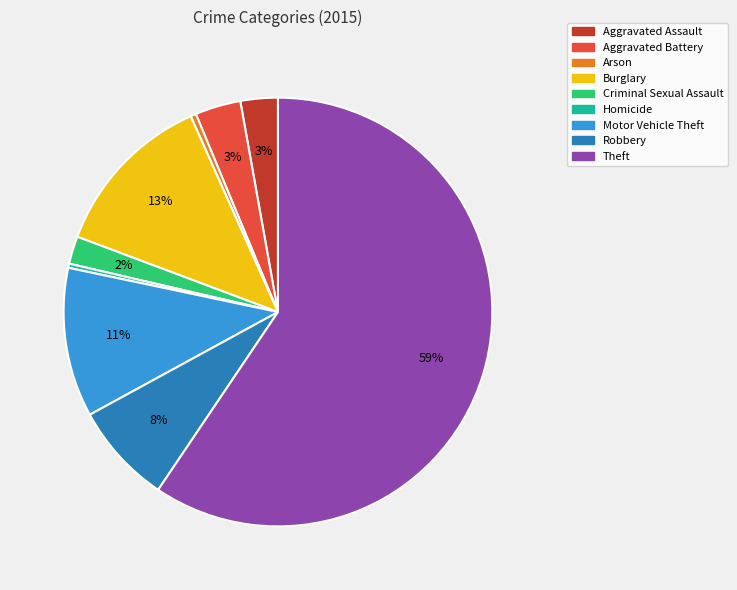

Which slice is the largest?

Theft